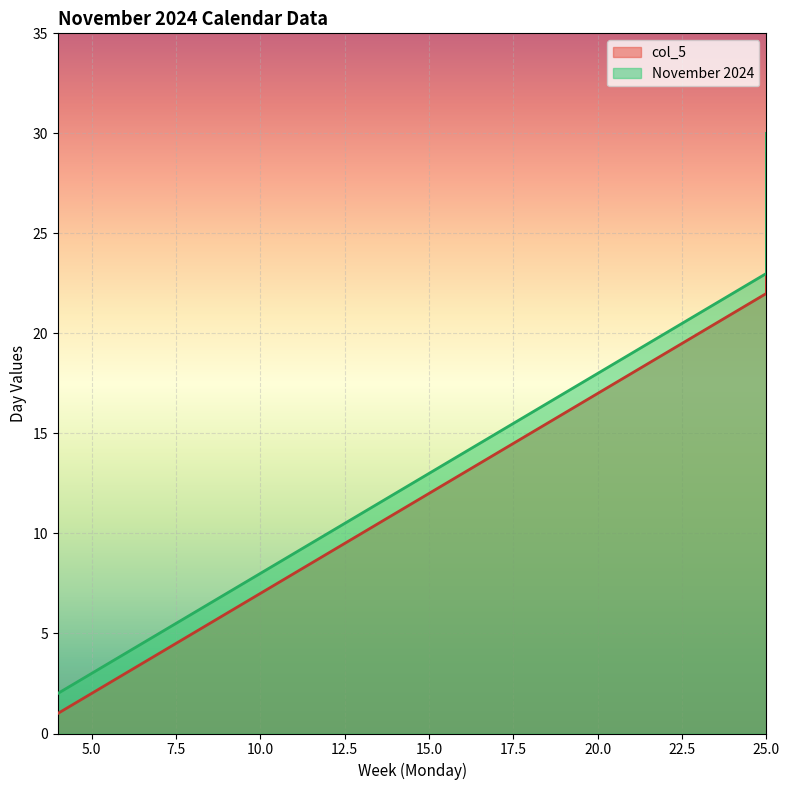

What is the total value across all series at 18?

31